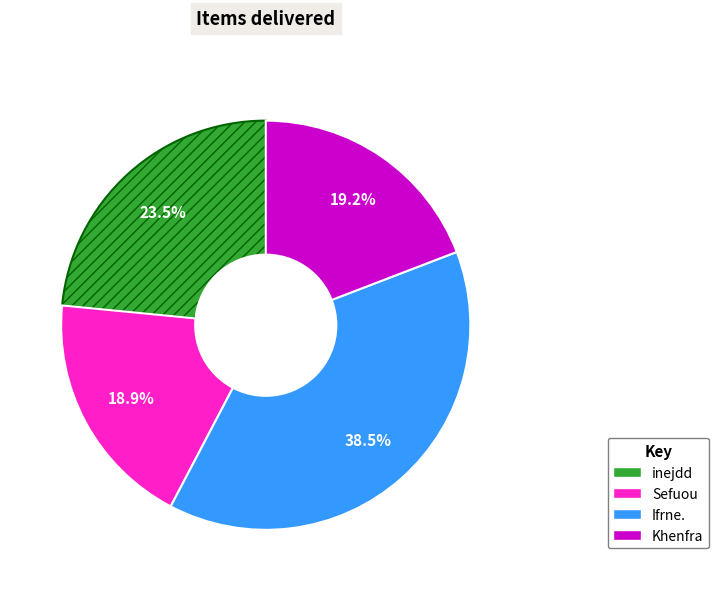

Do Khenfra and inejdd together represent more than half of the pie?

No